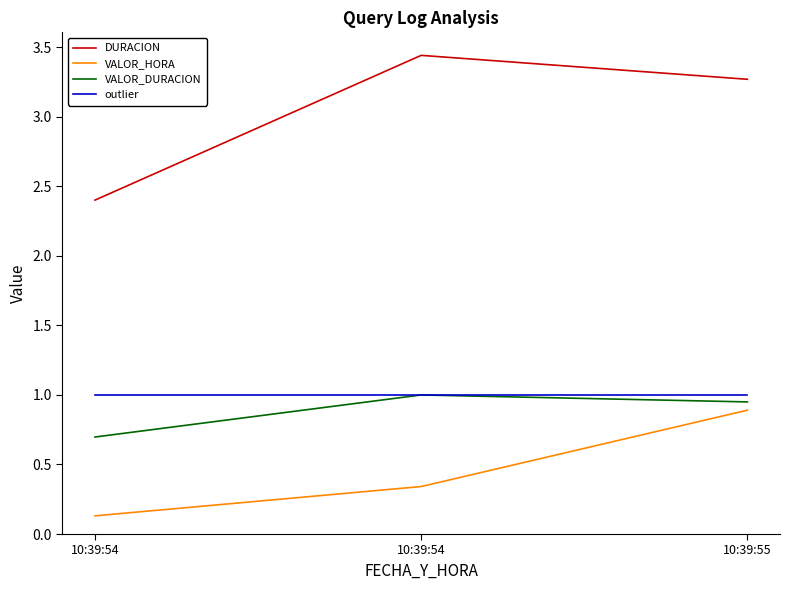

True or false: VALOR_HORA has a value of 0.4 at 10:39:55.

False